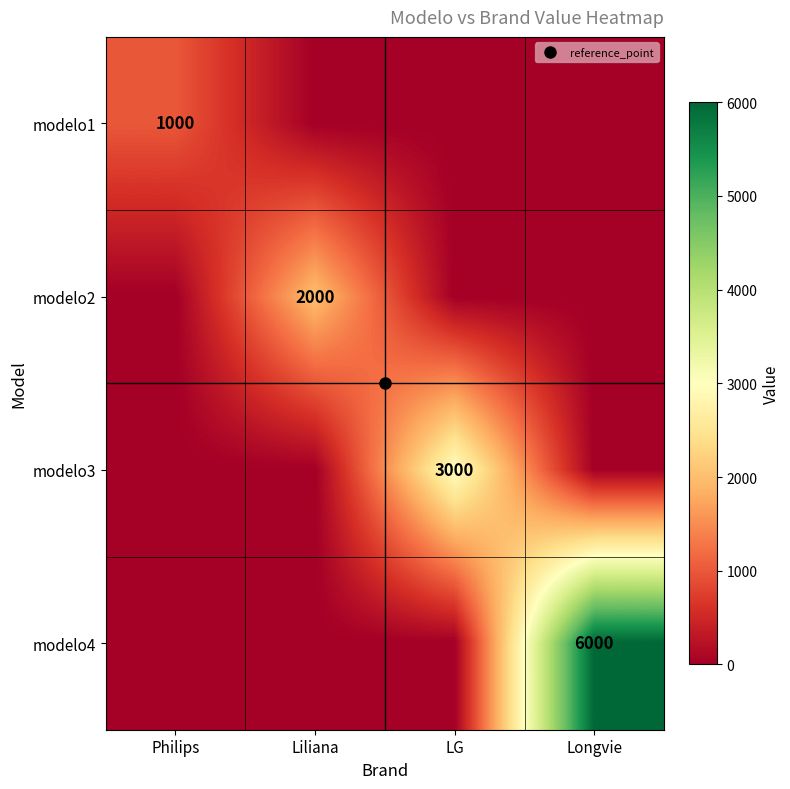

Is it true that modelo2 equals 1158 at Longvie?

False